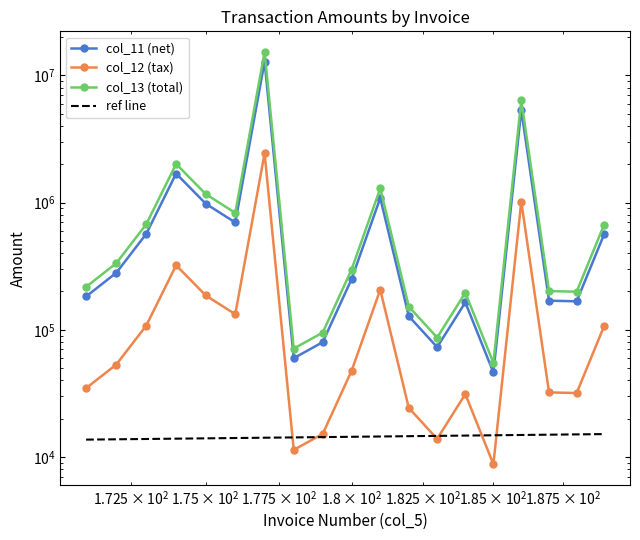

How many interior local valleys does the col_11 (net) series have?

5